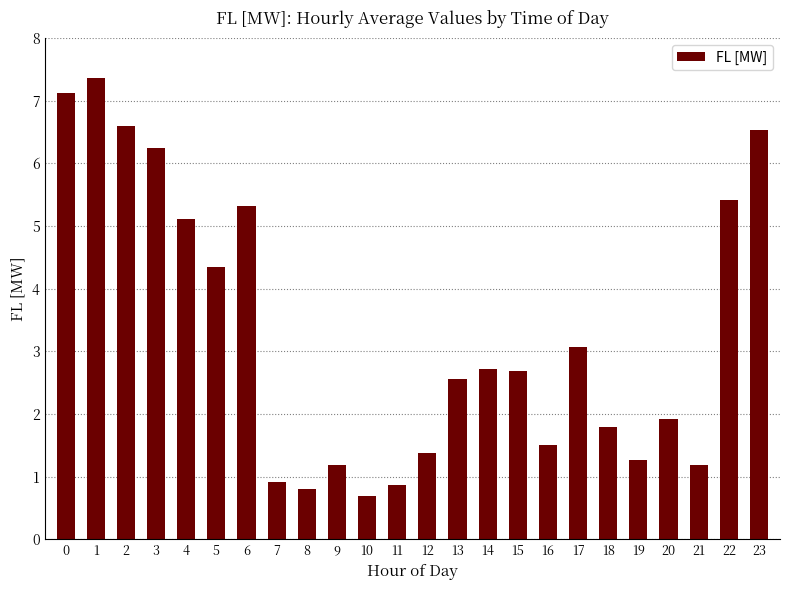

Count the number of categories in the chart.

24